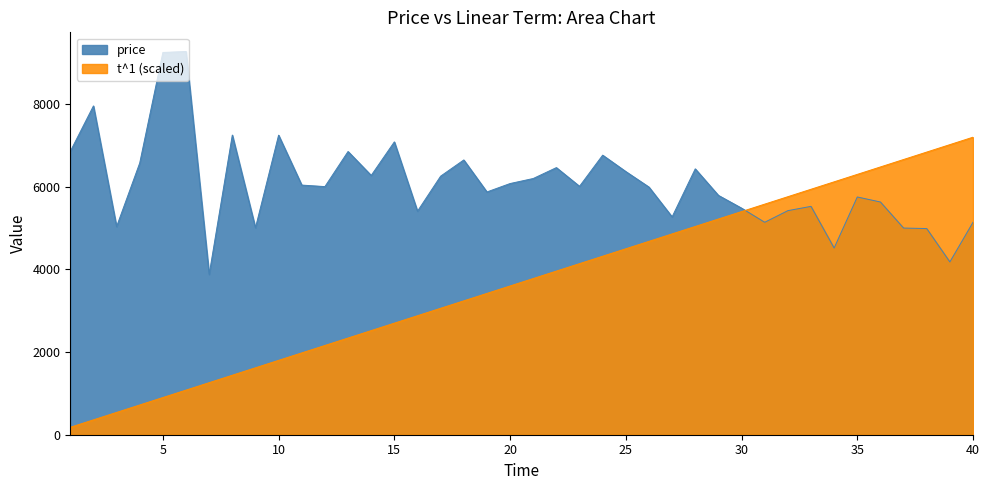

List the labels in order of price value, smallest first.

7, 39, 34, 38, 37, 9, 3, 31, 40, 27, 16, 32, 30, 33, 36, 35, 29, 19, 26, 12, 23, 11, 20, 21, 17, 14, 25, 28, 22, 4, 18, 24, 13, 1, 15, 10, 8, 2, 5, 6